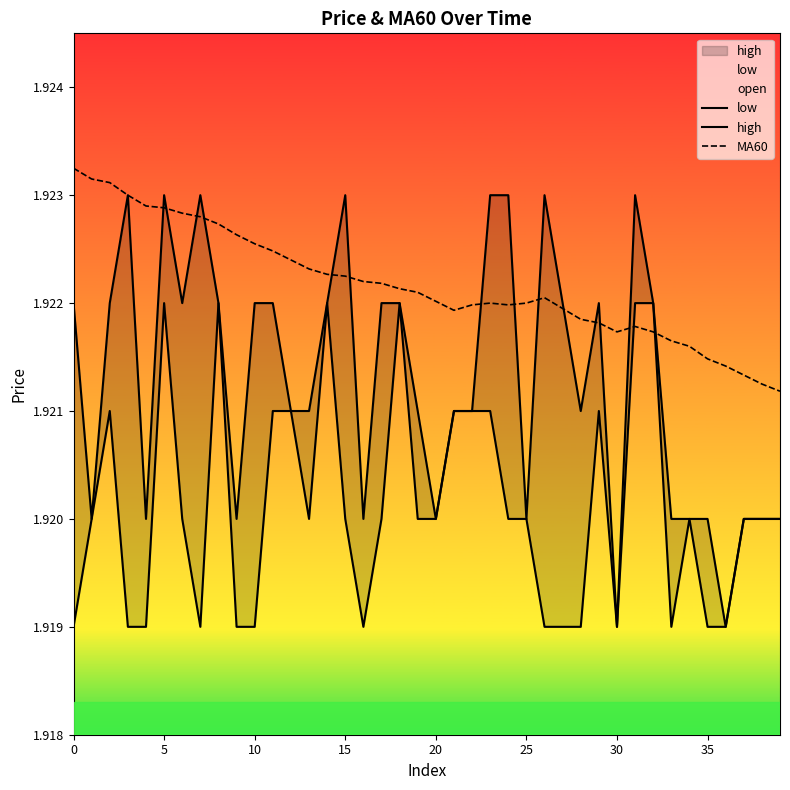

The MA60 series shows 0.9 at 10. True or false?

False